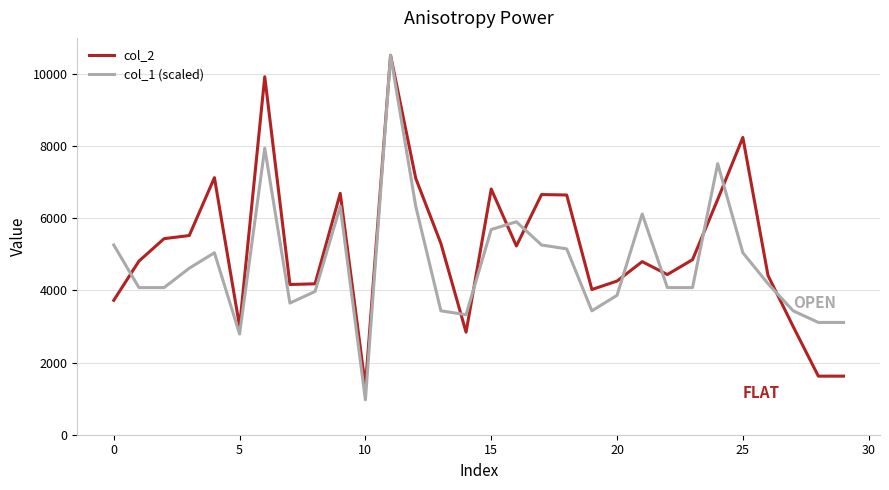

Which series has the widest spread of values?

col_1 (scaled)